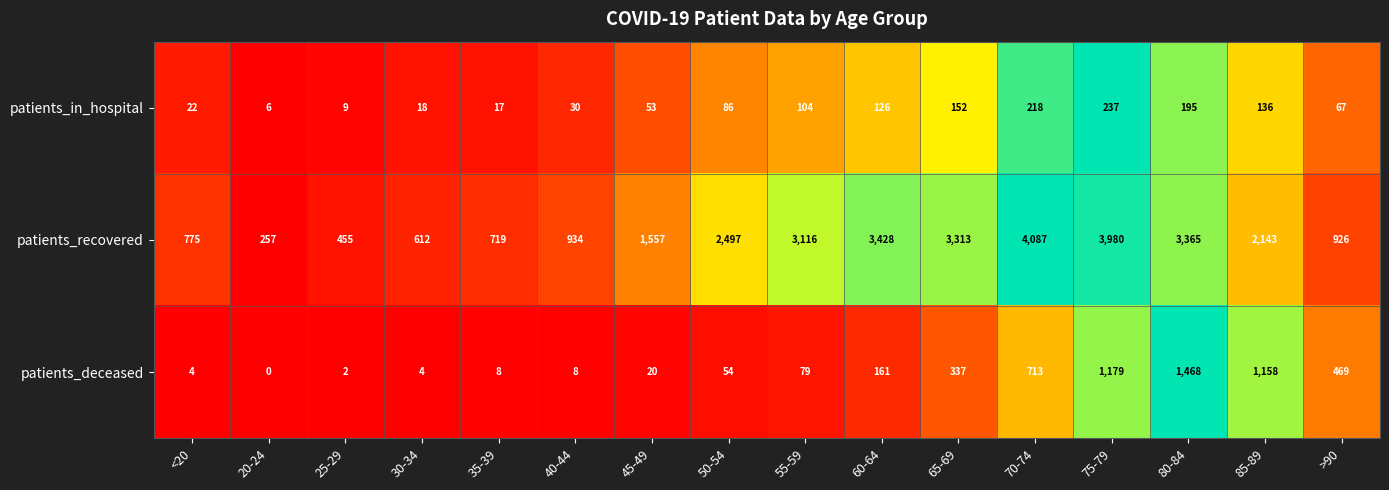

What is the sum of the patients_recovered values at 40-44 and >90?

1860